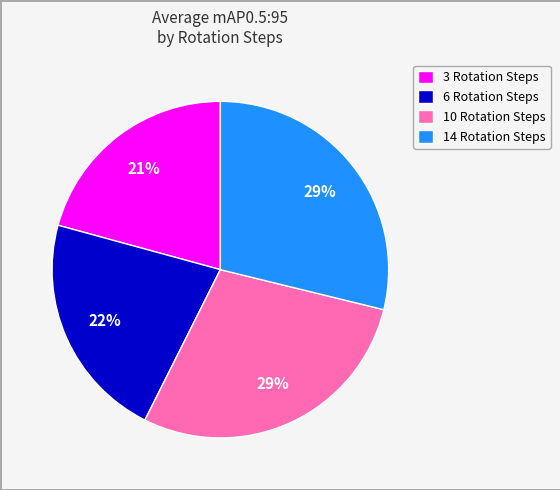

To the nearest percent, what portion does 10 Rotation Steps represent?

29%